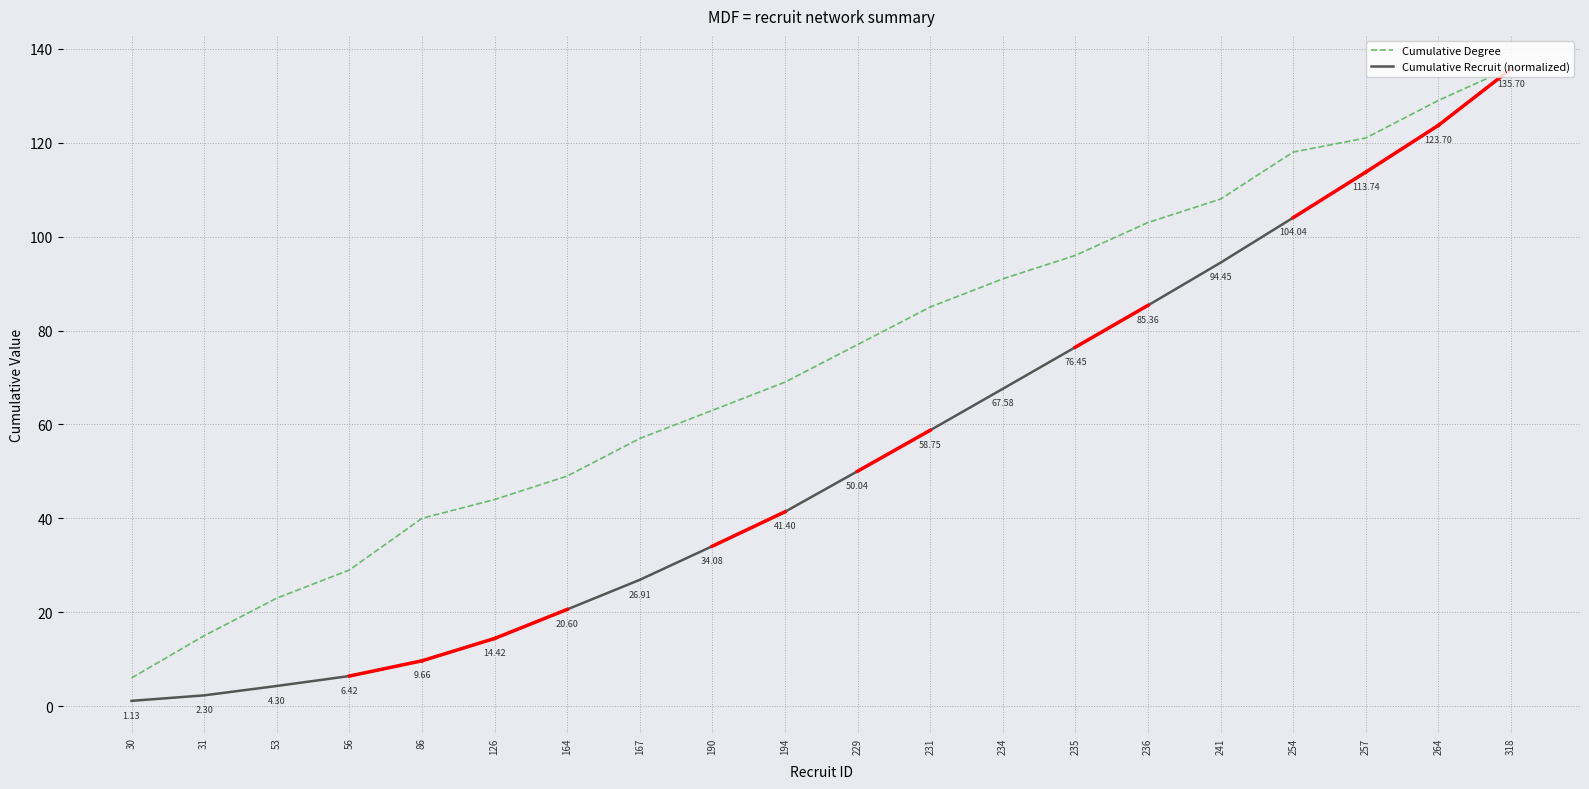

Rank the series by their maximum value, from lowest to highest.

Cumulative Recruit (normalized), Cumulative Degree